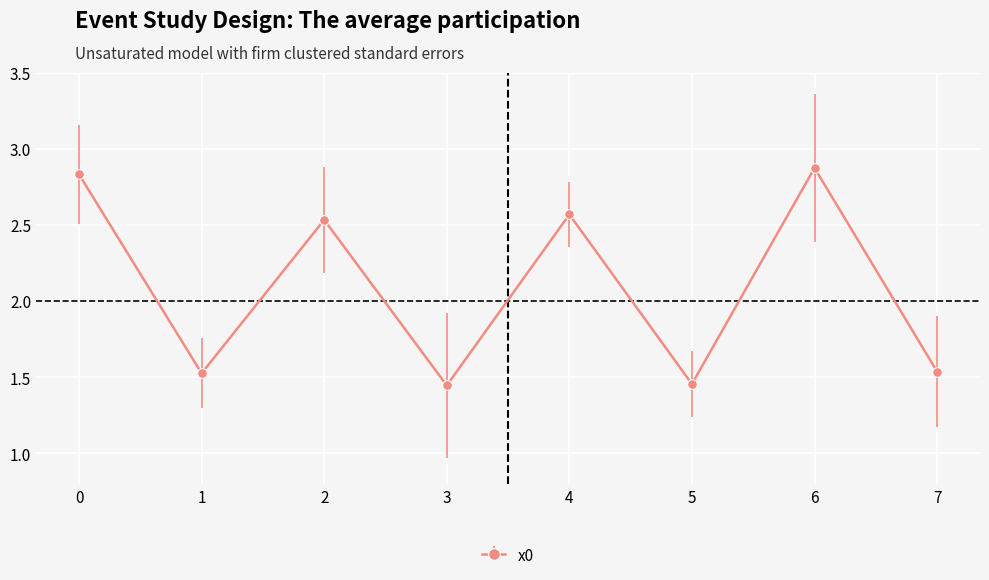

What is the sum of the values at 4 and 1?

4.1